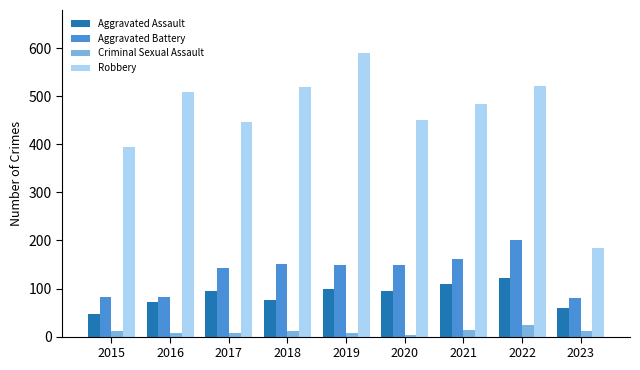

What is the difference between the Aggravated Assault values at 2021 and 2018?

33